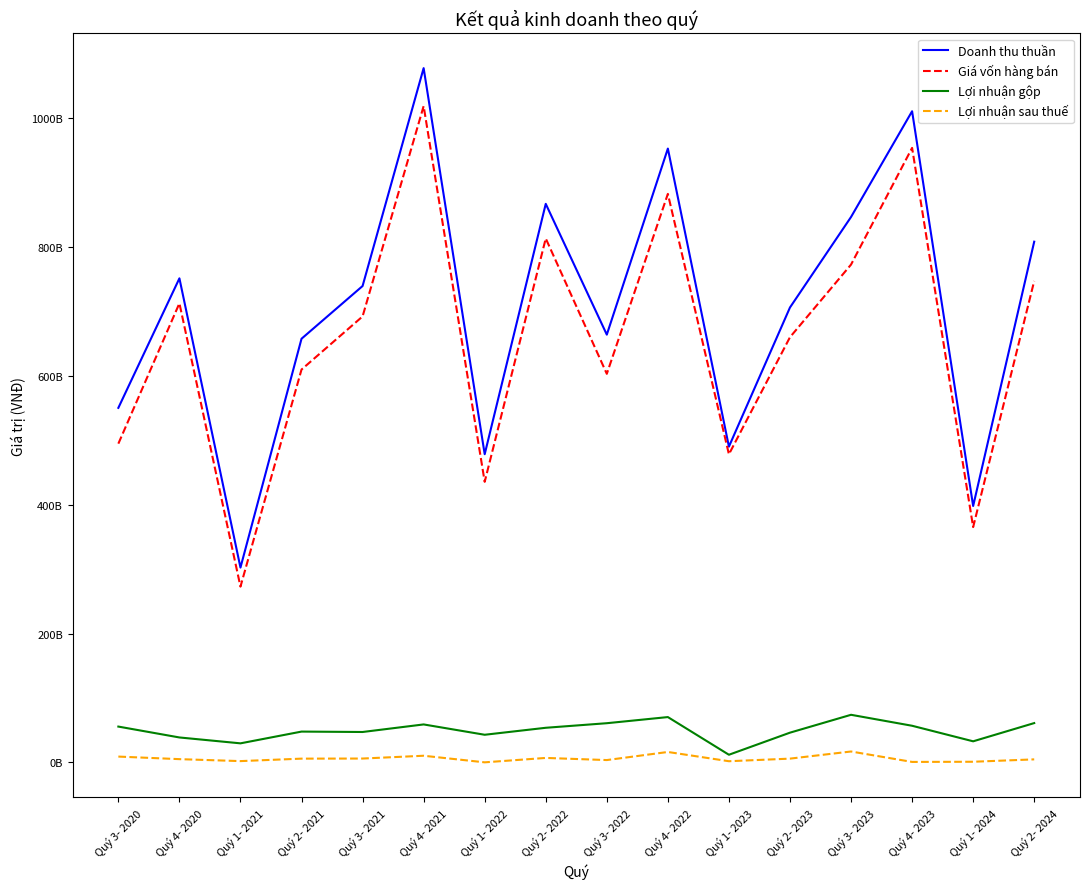

What is the value of the Lợi nhuận gộp point at the 2nd from the left?

38693700864